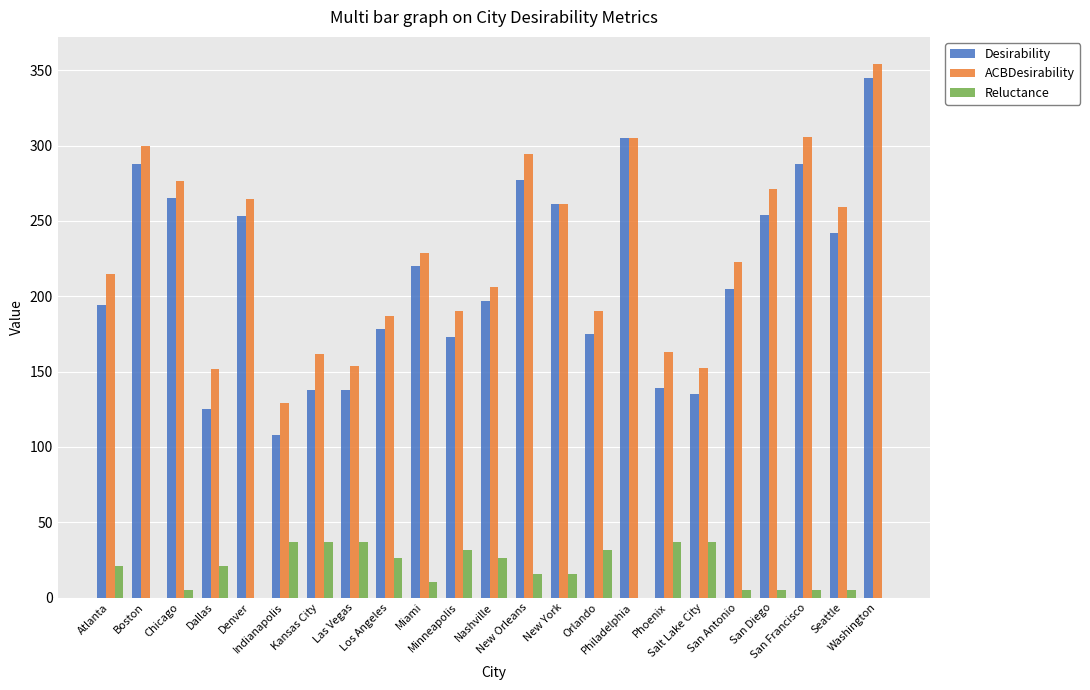

Which series has the largest total across all categories?

ACBDesirability